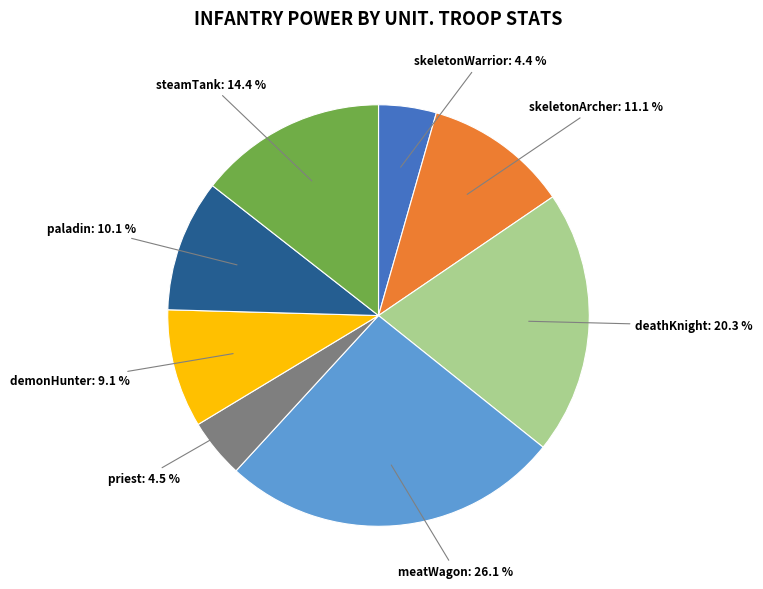

Does any single category account for the majority?

No